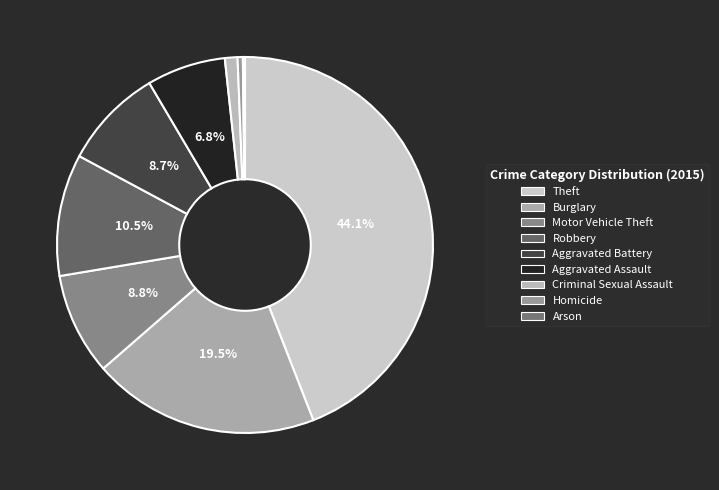

Combined, do Criminal Sexual Assault and Burglary account for over 50%?

No